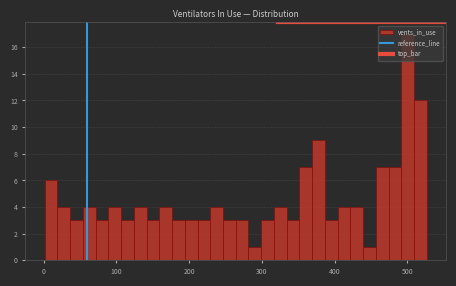

Around what value on the x-axis is the tallest bar? Give the approximate position of its centre, as read against the axis.

500